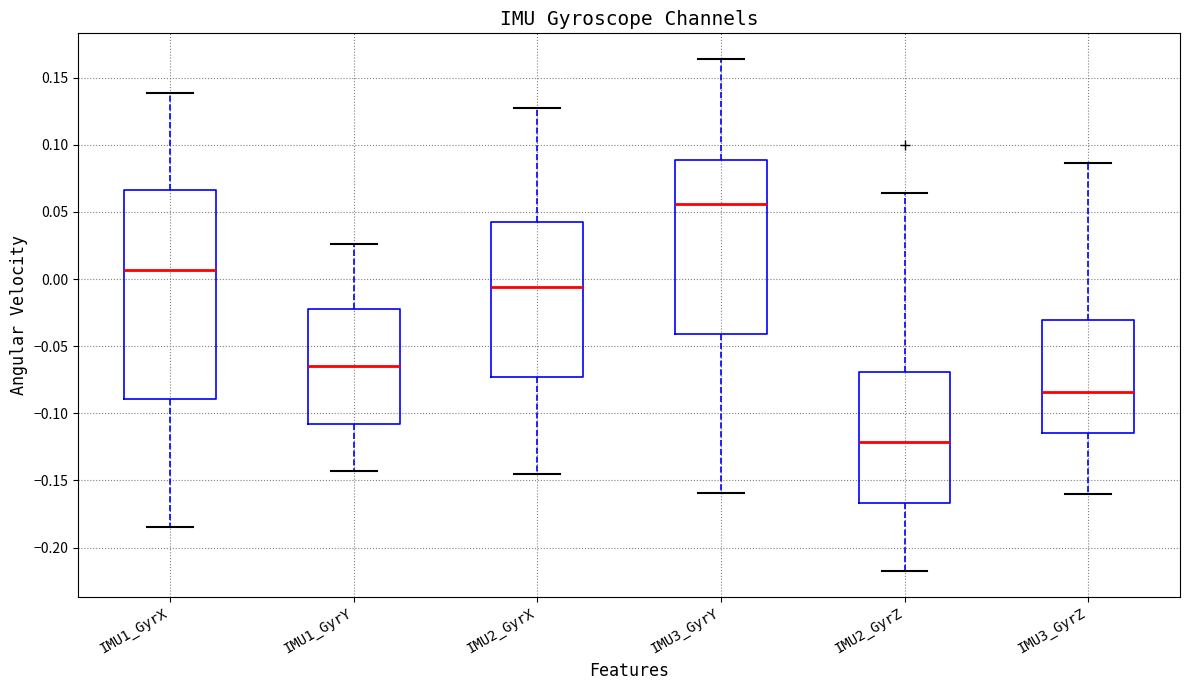

Reading left to right, read every box against the y-axis: the position of its median line, the range the box covers, and the ends of its whiskers. The values are not printed on the chart, so give them approximately, as read against the axis.

IMU1_GyrX: median 0.005, box -0.090 to 0.065, whiskers -0.185 to 0.140
IMU1_GyrY: median -0.065, box -0.110 to -0.020, whiskers -0.145 to 0.025
IMU2_GyrX: median -0.005, box -0.075 to 0.045, whiskers -0.145 to 0.125
IMU3_GyrY: median 0.055, box -0.040 to 0.090, whiskers -0.160 to 0.165
IMU2_GyrZ: median -0.120, box -0.165 to -0.070, whiskers -0.220 to 0.065
IMU3_GyrZ: median -0.085, box -0.115 to -0.030, whiskers -0.160 to 0.085